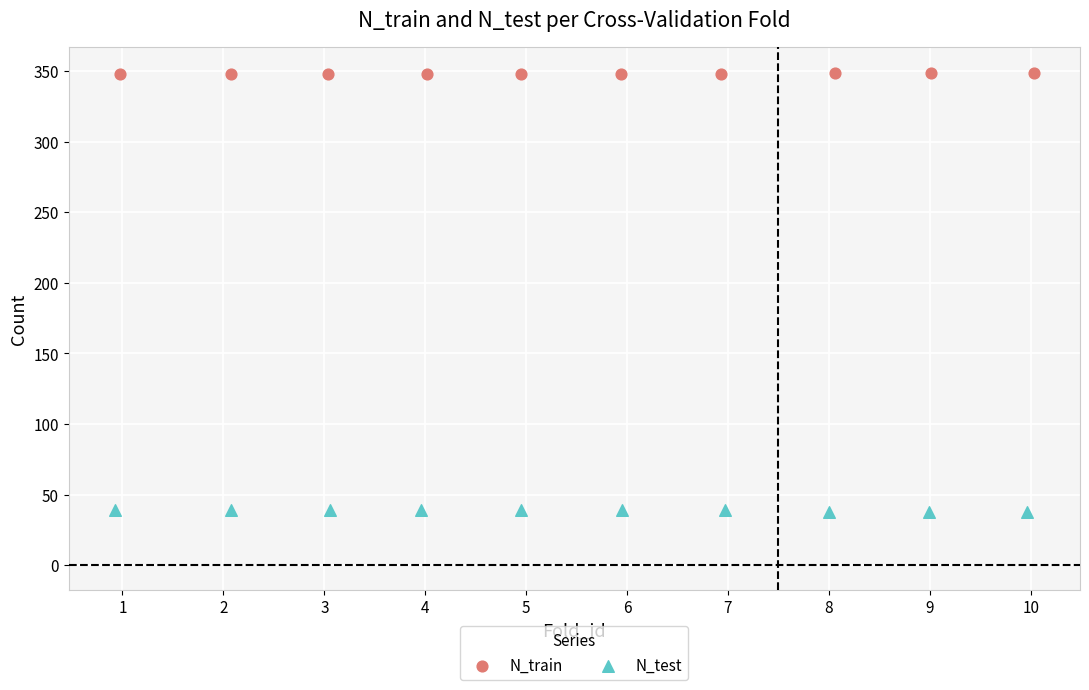

Which series contains the lowest Y value?

N_test